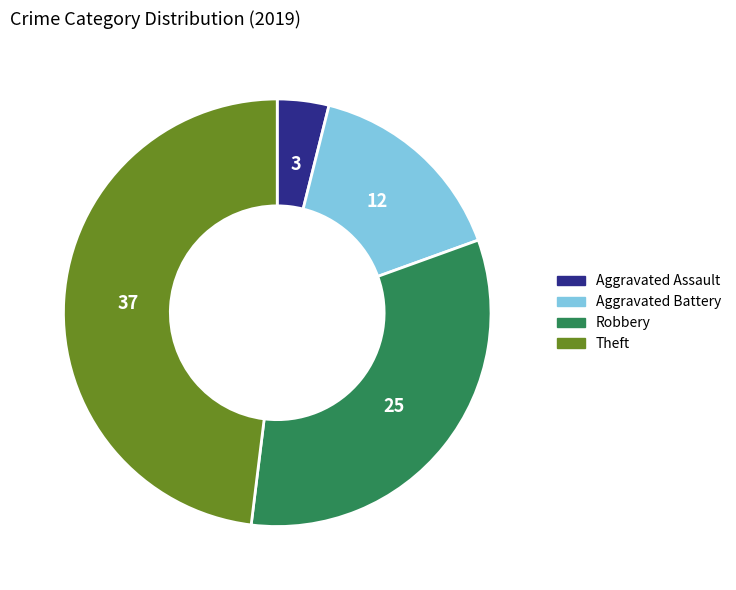

Is there any slice that represents more than half of the pie?

No